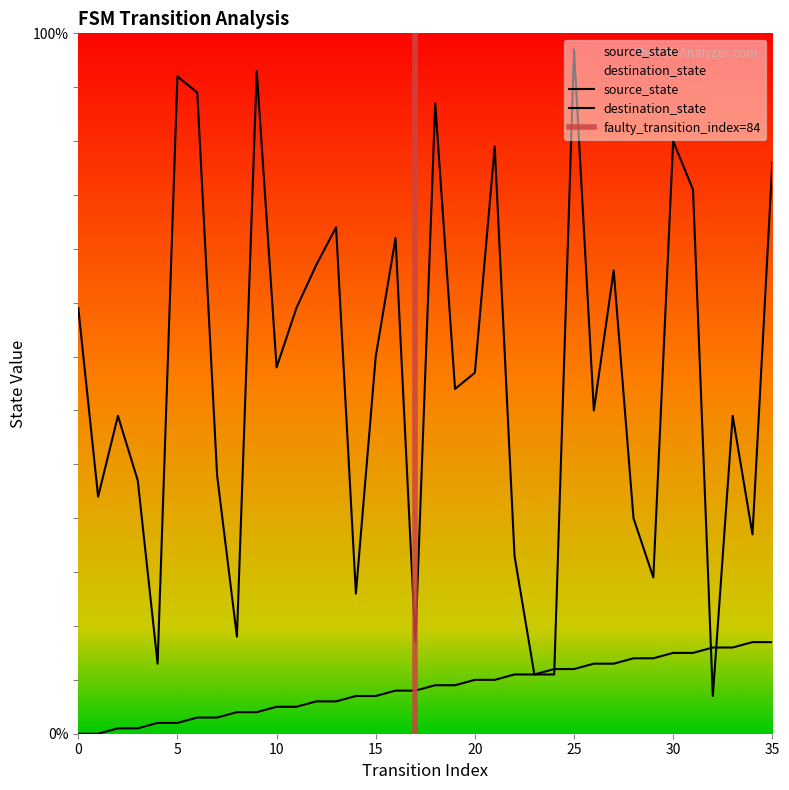

At which label does destination_state reach its minimum?

32